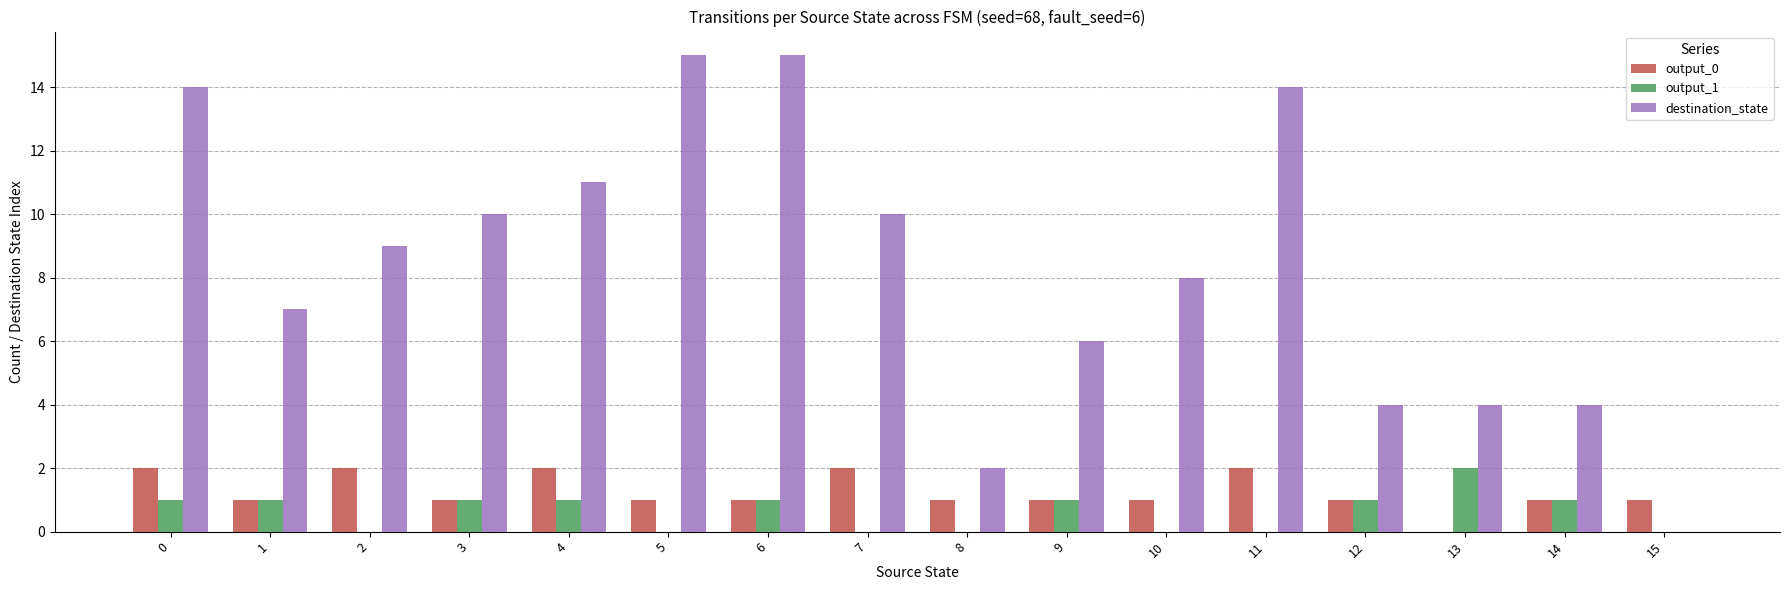

Reading right to left, list all the values displayed in this chart.

output_0: 15=1	14=1	13=0	12=1	11=2	10=1	9=1	8=1	7=2	6=1	5=1	4=2	3=1	2=2	1=1	0=2
output_1: 15=0	14=1	13=2	12=1	11=0	10=0	9=1	8=0	7=0	6=1	5=0	4=1	3=1	2=0	1=1	0=1
destination_state: 15=0	14=4	13=4	12=4	11=14	10=8	9=6	8=2	7=10	6=15	5=15	4=11	3=10	2=9	1=7	0=14